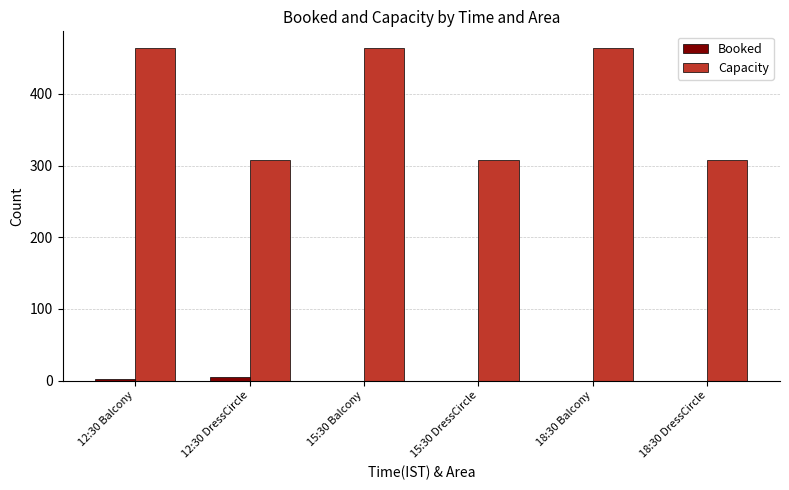

The value of Capacity at 12:30 DressCircle is 308. True or false?

True